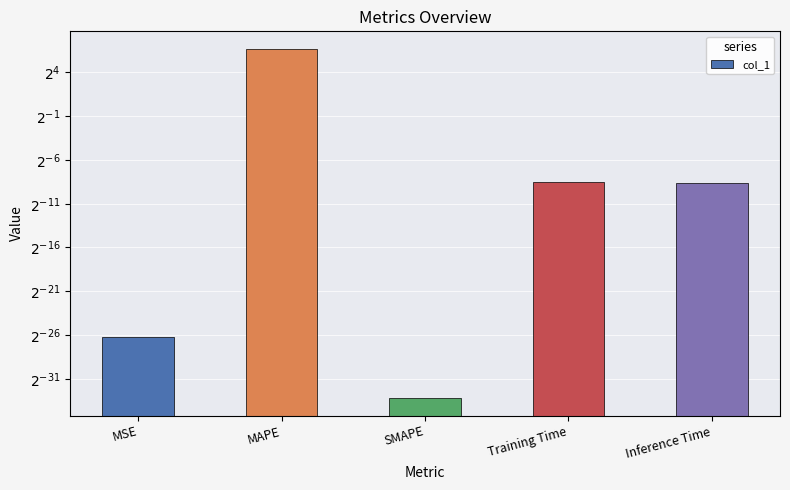

Reading right to left, extract all data points from this chart.

0.0	0.0	0.0	104.2	0.0